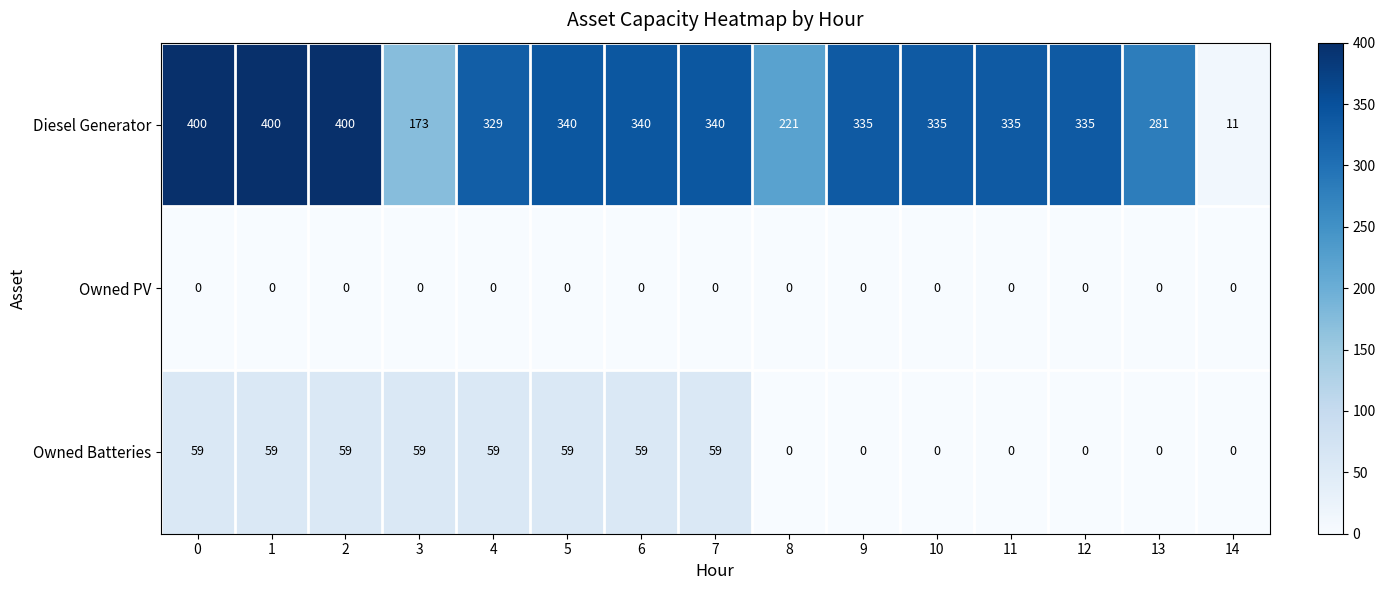

What is the greatest value displayed?

400